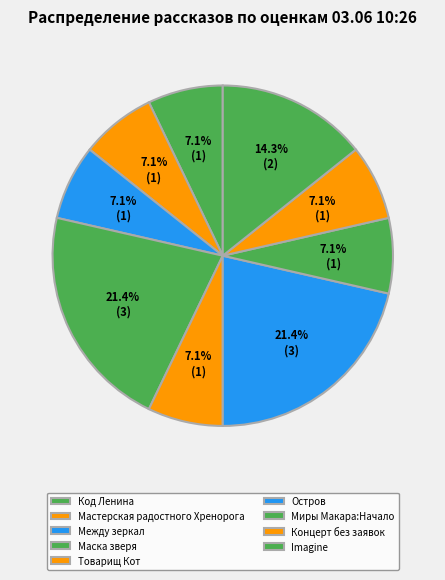

To the nearest percent, what is the combined percentage of Товарищ Кот and Между зеркал?

14%